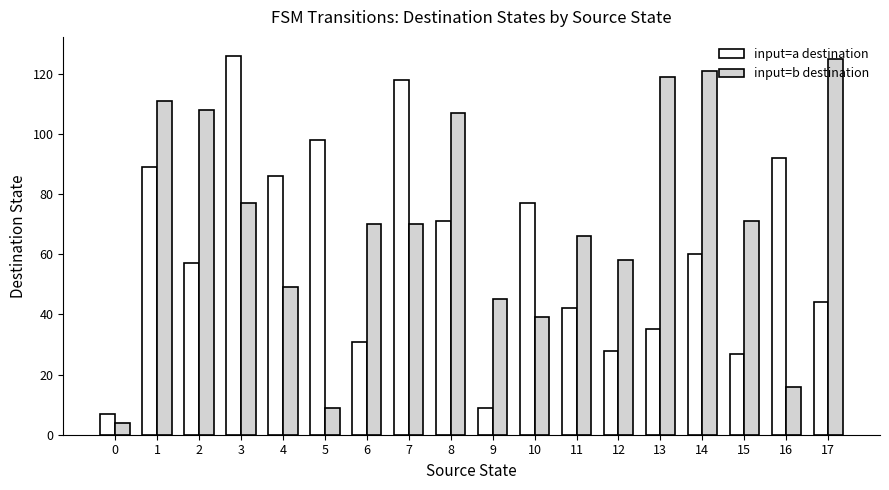

Rank the series at 7 from lowest to highest value.

input=b destination, input=a destination